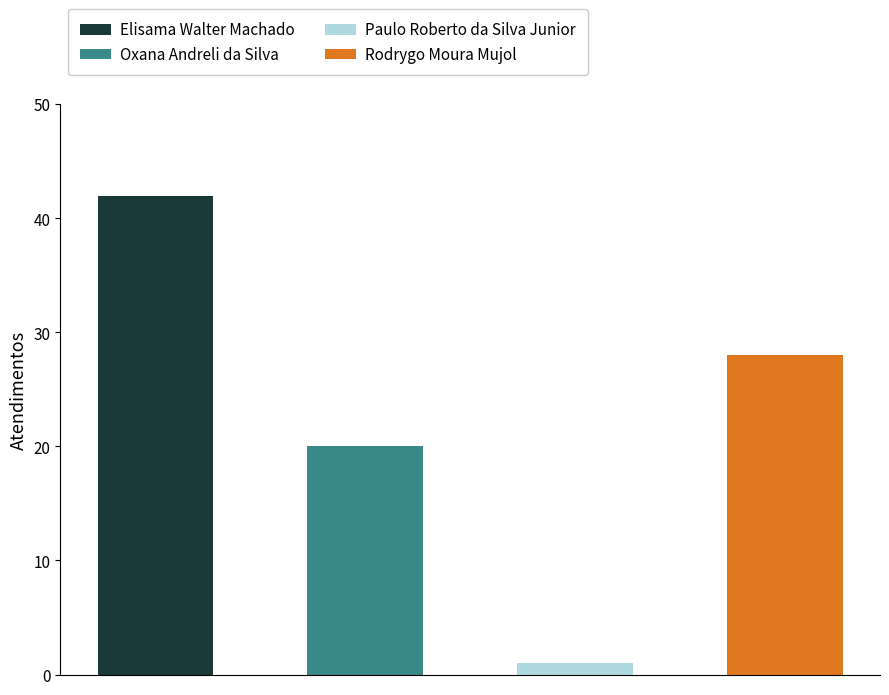

Reading left to right, transcribe all the data shown in this chart.

42	20	1	28